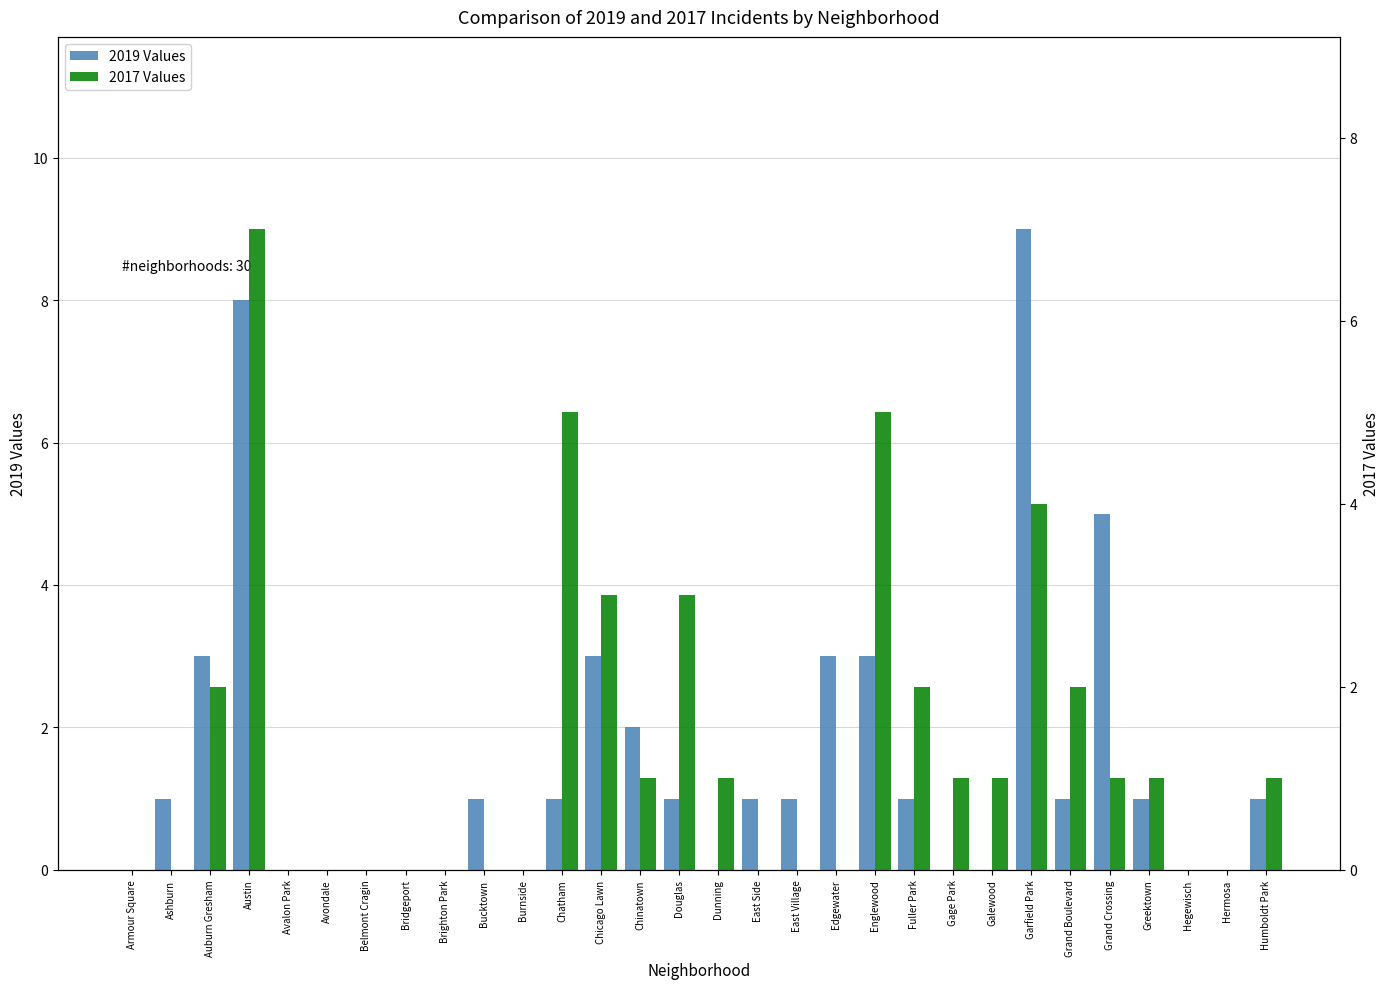

Rank the categories by 2017 Values value from lowest to highest.

Armour Square, Ashburn, Avalon Park, Avondale, Belmont Cragin, Bridgeport, Brighton Park, Bucktown, Burnside, East Side, East Village, Edgewater, Hegewisch, Hermosa, Chinatown, Dunning, Gage Park, Galewood, Grand Crossing, Greektown, Humboldt Park, Auburn Gresham, Fuller Park, Grand Boulevard, Chicago Lawn, Douglas, Garfield Park, Chatham, Englewood, Austin